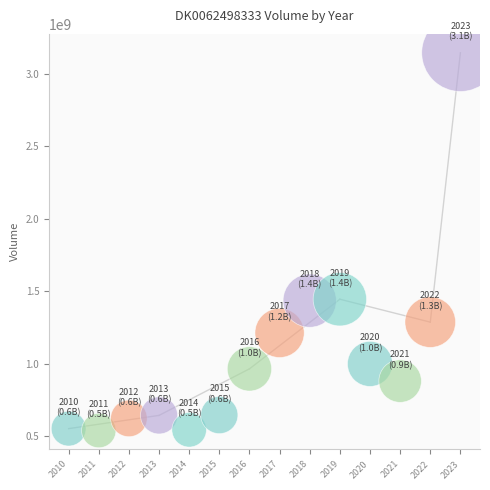

What is the range of Y values (max minus min)?

2606004029